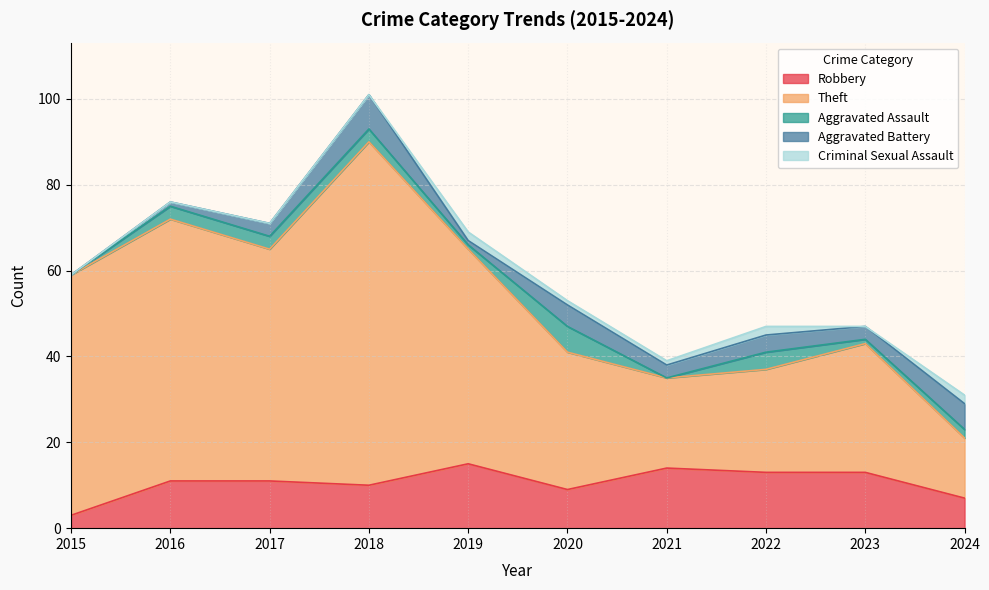

What value does the Theft series have at 2016, to the nearest 5?

60